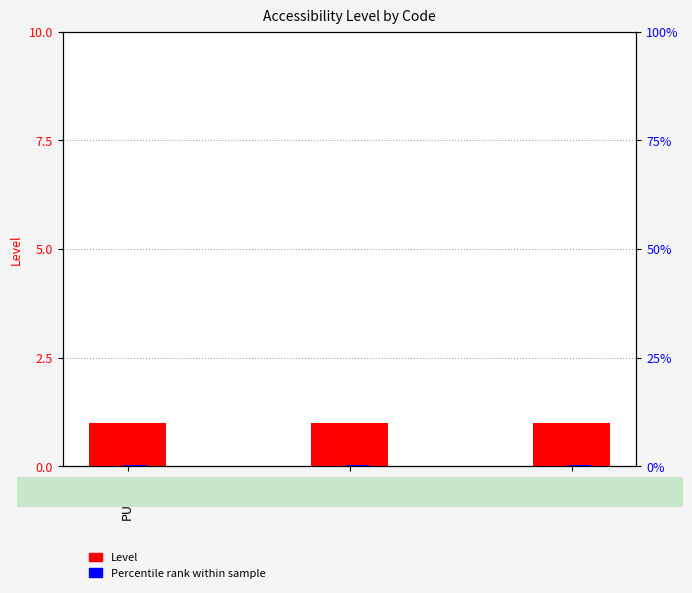

What is the label of the 1st bar from the right?

SNP